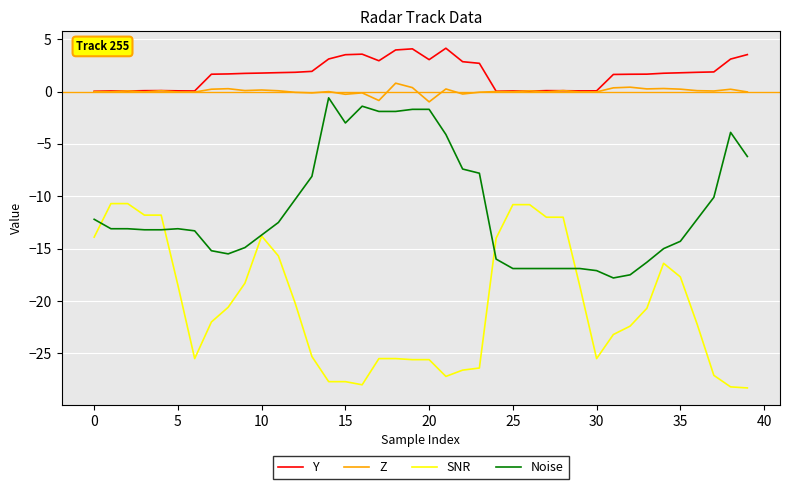

True or false: Y and Noise cross at least once.

False